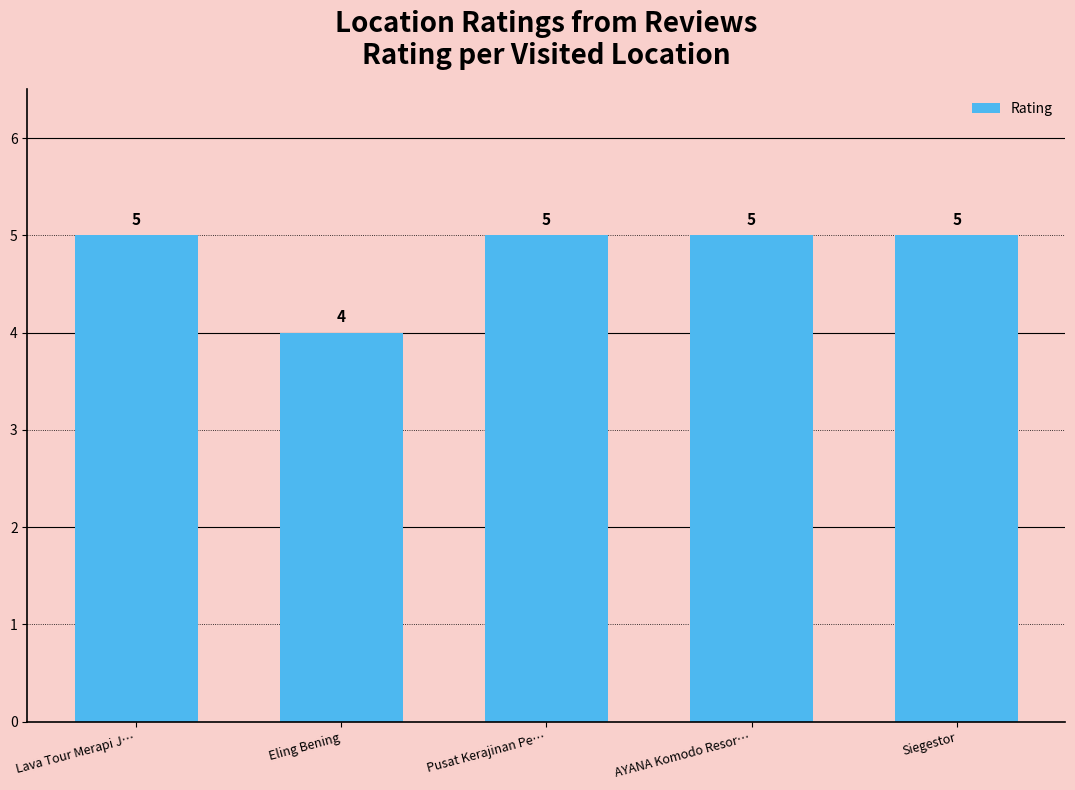

What is the difference between the maximum and minimum values?

1